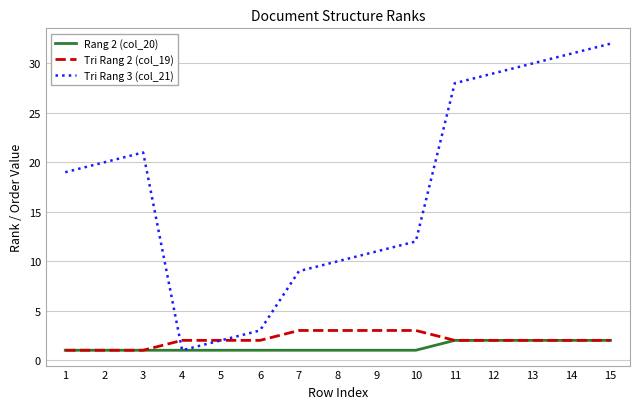

The Rang 2 (col_20) series shows 1 at 9. True or false?

True